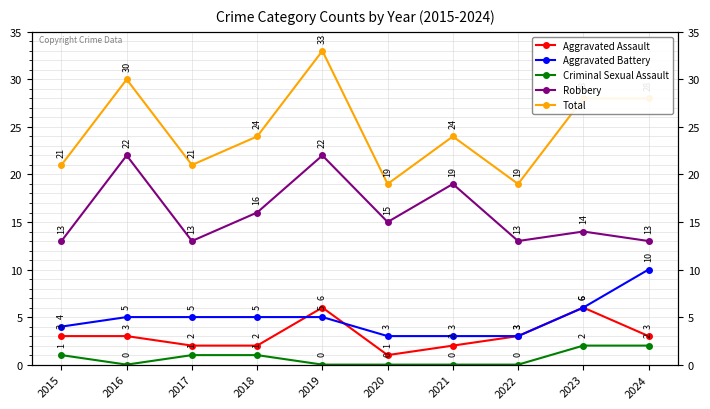

Which category has the lowest value in the Total series?

2020